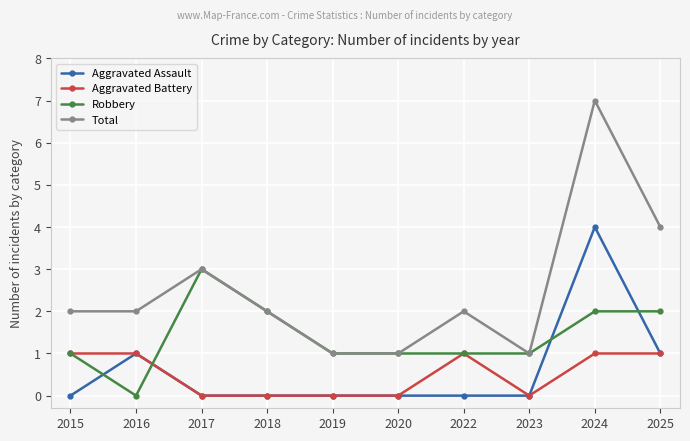

How many times do Aggravated Assault and Robbery cross each other?

4